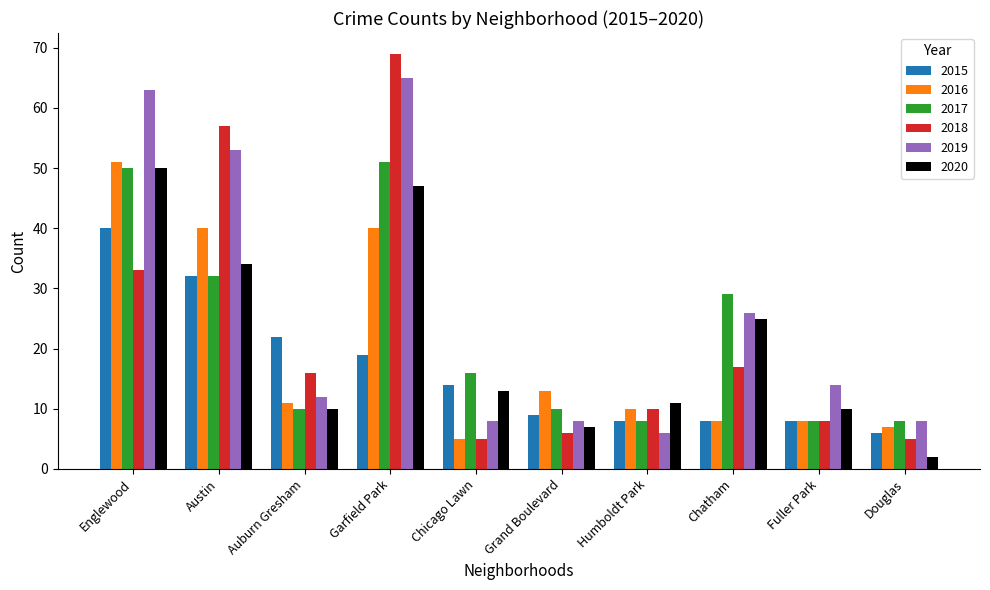

True or false: 2017 has a value of 85 at Garfield Park.

False